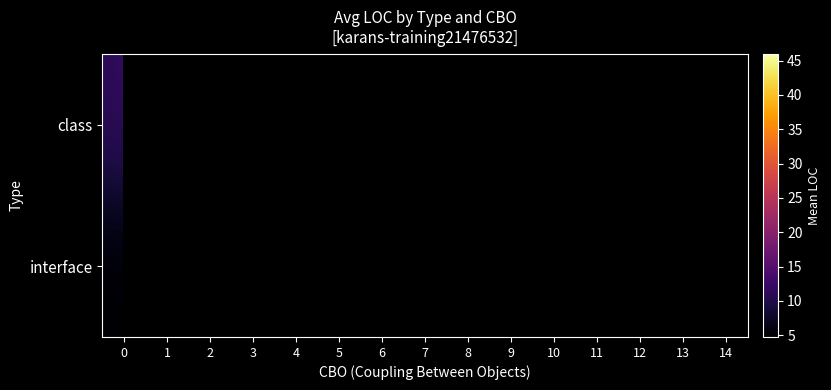

Rank the series by their average value, from highest to lowest.

class, interface